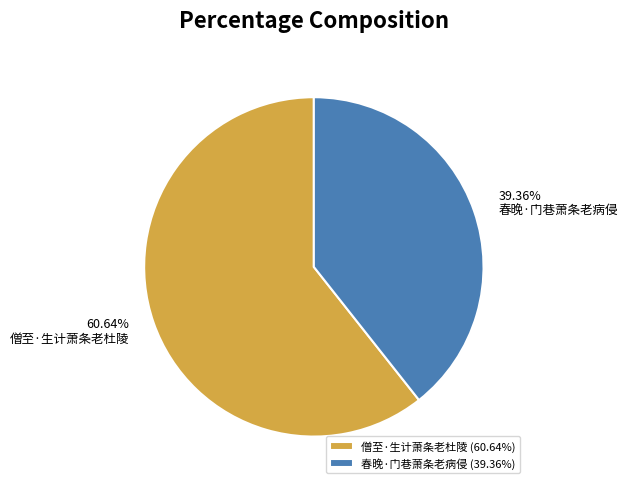

How much of the chart is everything except 僧至·生计萧条老杜陵?

39.4%